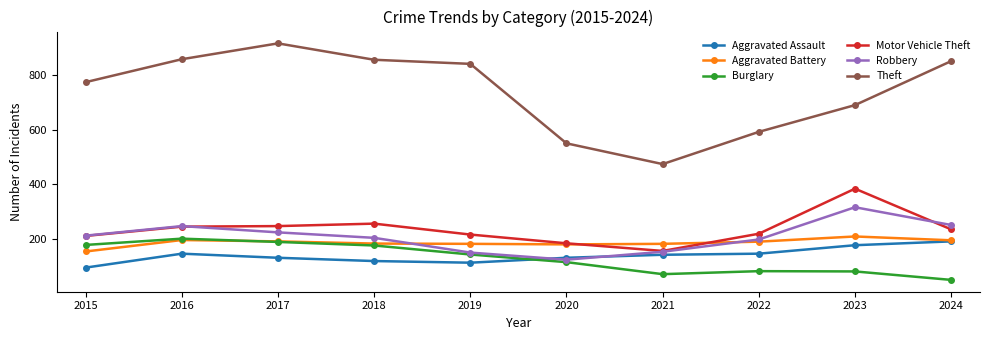

What is the value of the Aggravated Battery point at the 2nd from the left?

196